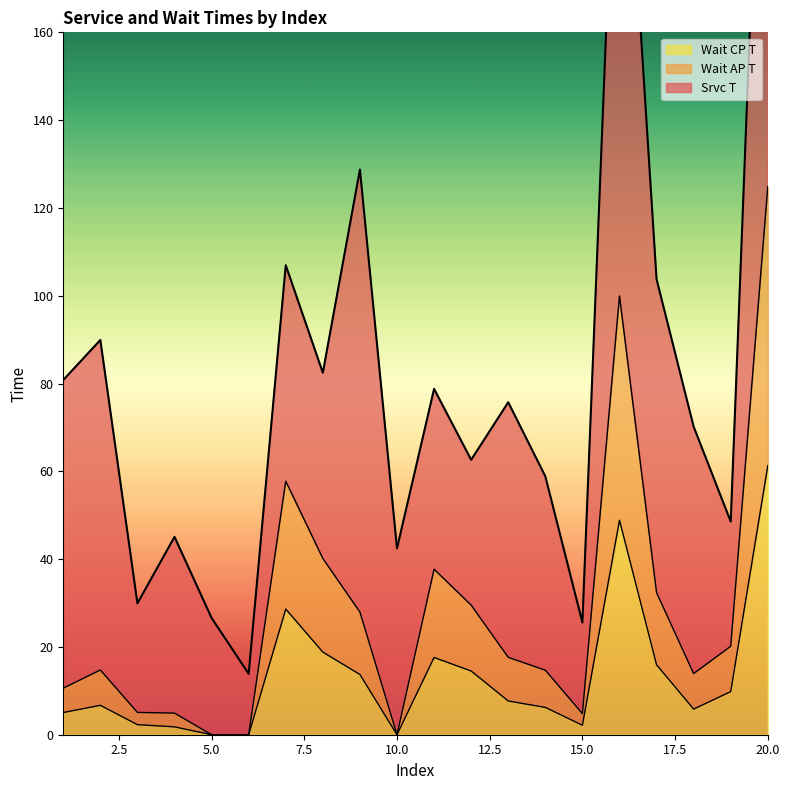

The Wait AP T series shows 64.4 at 6. True or false?

False